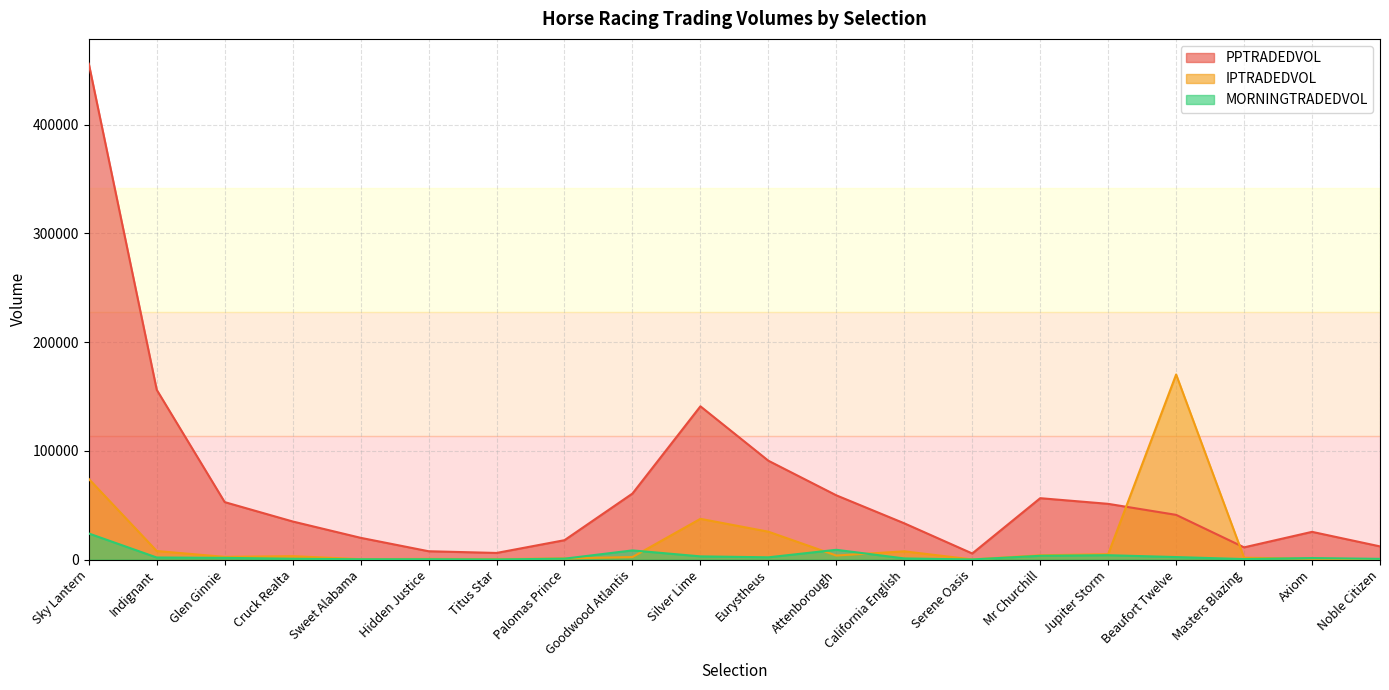

List the labels in order of IPTRADEDVOL value, smallest first.

Serene Oasis, Noble Citizen, Titus Star, Sweet Alabama, Hidden Justice, Axiom, Palomas Prince, Masters Blazing, Goodwood Atlantis, Glen Ginnie, Cruck Realta, Attenborough, Mr Churchill, Jupiter Storm, California English, Indignant, Eurystheus, Silver Lime, Sky Lantern, Beaufort Twelve